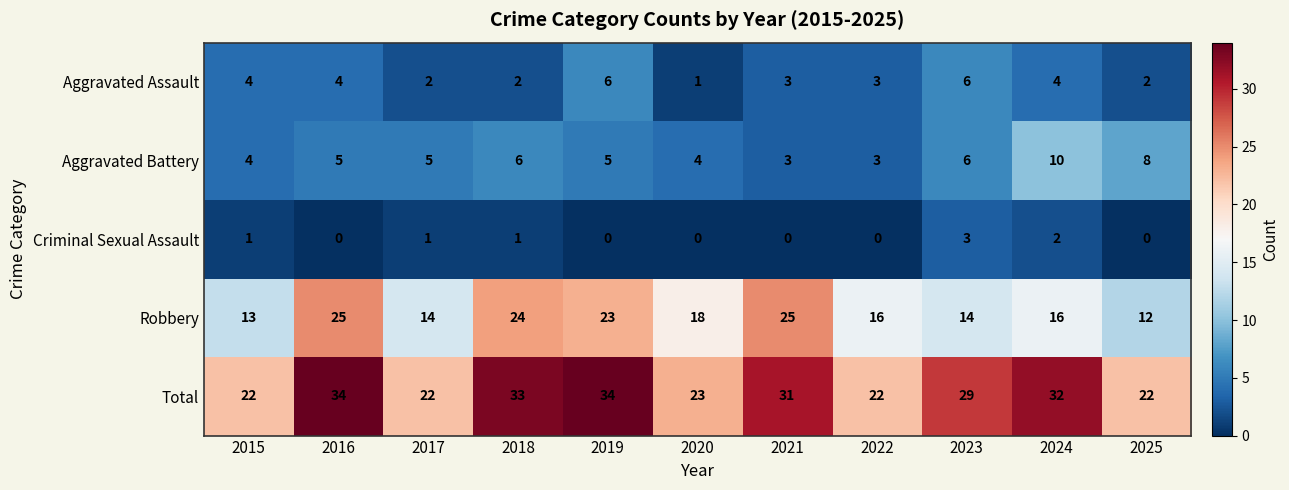

What is the maximum value shown in the chart?

34